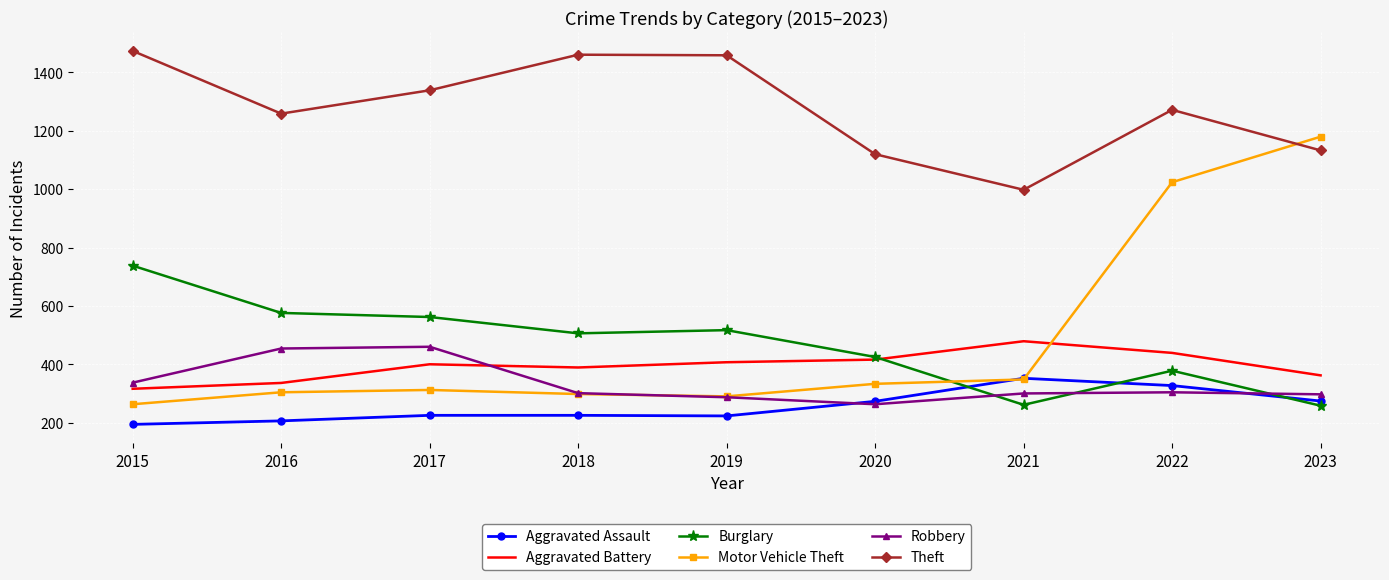

What is the maximum value for Aggravated Battery?

479